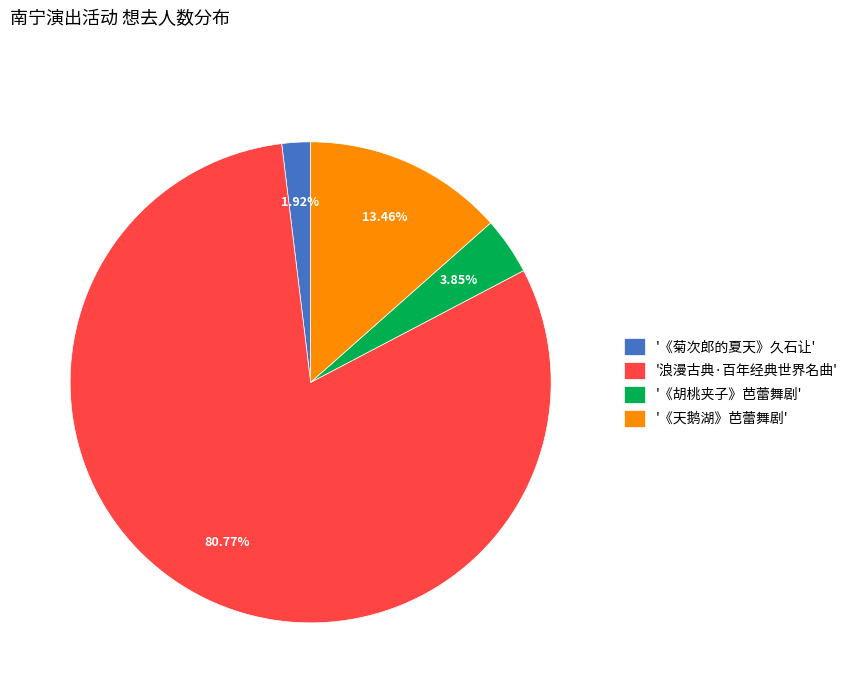

Count the number of slices in the pie.

4